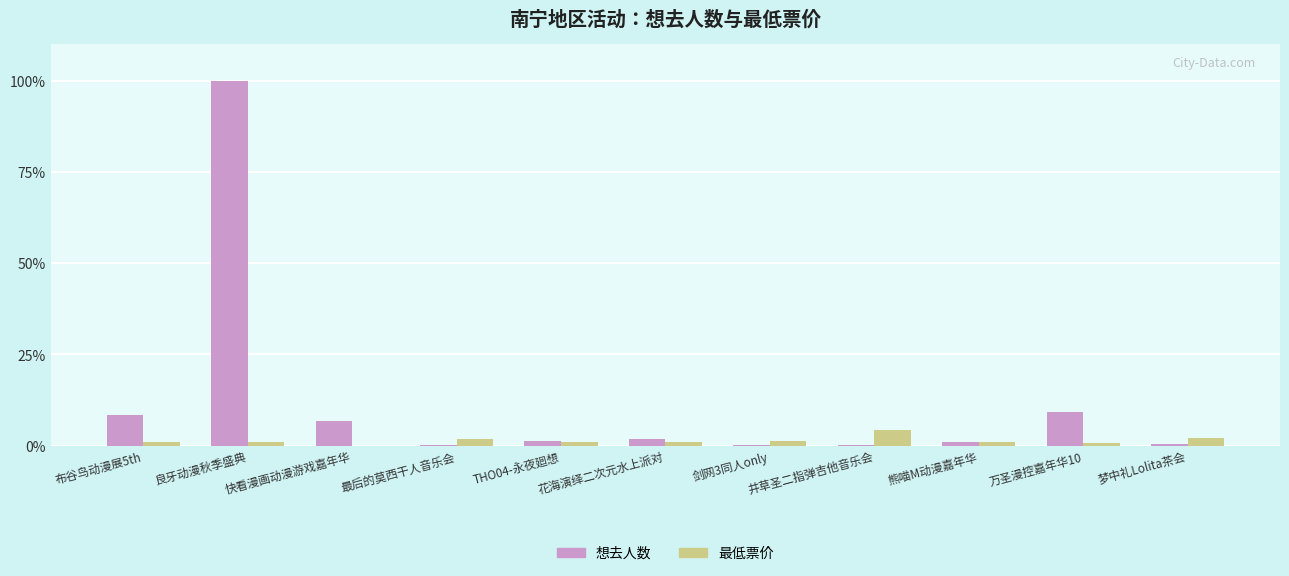

The value of 想去人数 at 快看漫画动漫游戏嘉年华 is 3.0. True or false?

False